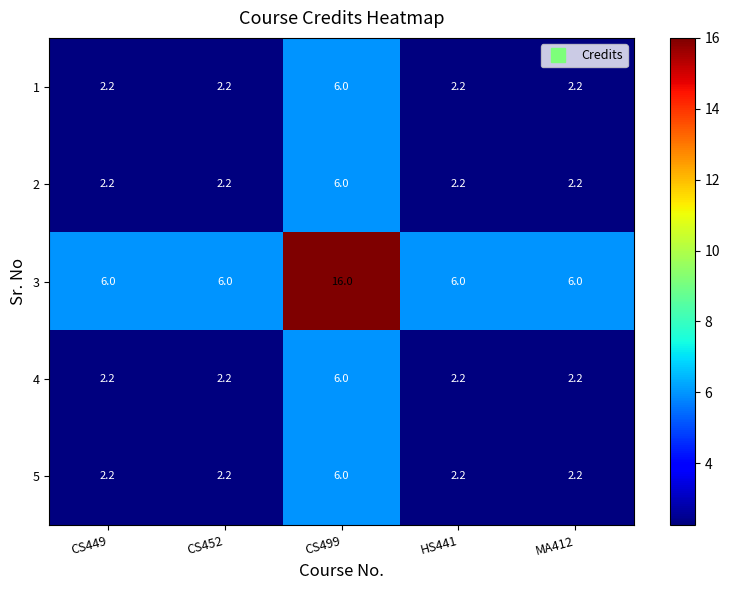

Reading left to right, list all the values displayed in this chart.

1: CS449=2.2	CS452=2.2	CS499=6.0	HS441=2.2	MA412=2.2
2: CS449=2.2	CS452=2.2	CS499=6.0	HS441=2.2	MA412=2.2
3: CS449=6.0	CS452=6.0	CS499=16.0	HS441=6.0	MA412=6.0
4: CS449=2.2	CS452=2.2	CS499=6.0	HS441=2.2	MA412=2.2
5: CS449=2.2	CS452=2.2	CS499=6.0	HS441=2.2	MA412=2.2